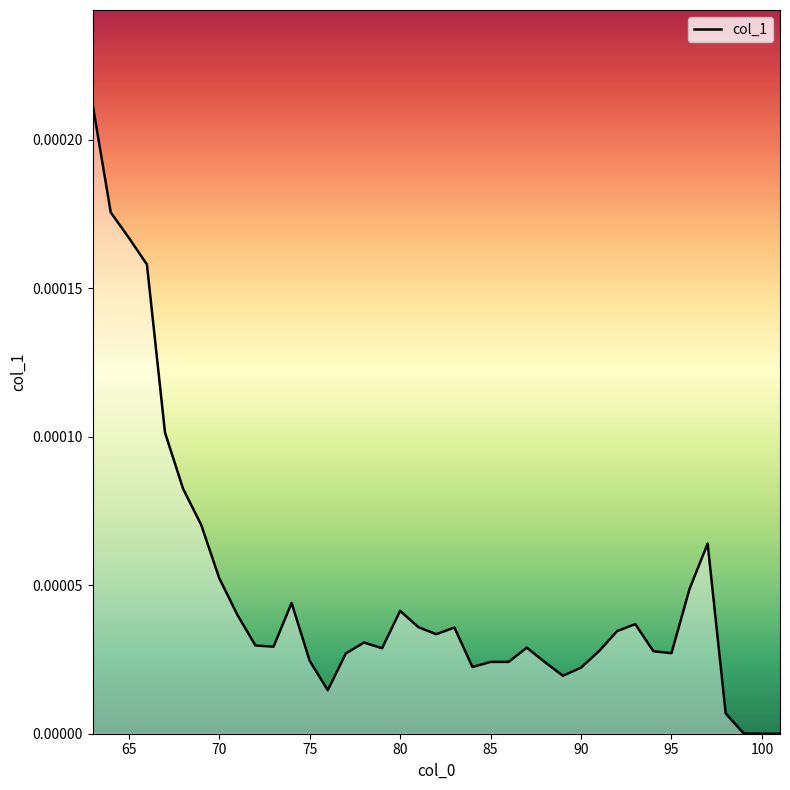

How many interior local valleys (lower than both neighbors) does the data have?

7